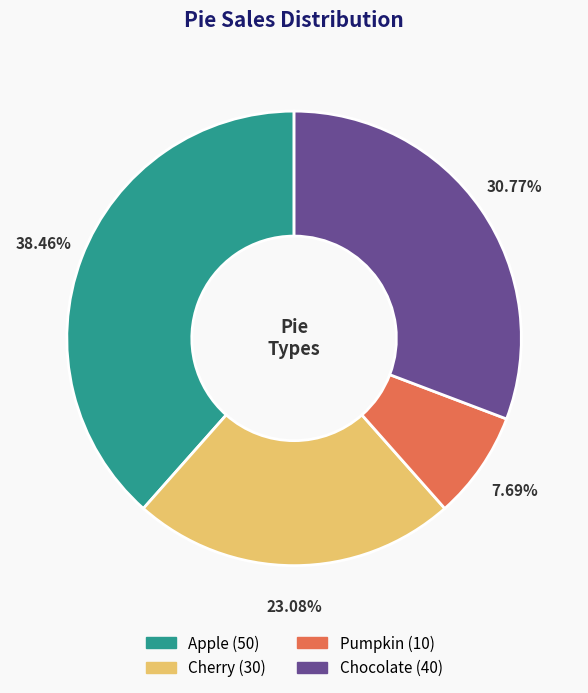

Which slice is the largest?

Apple